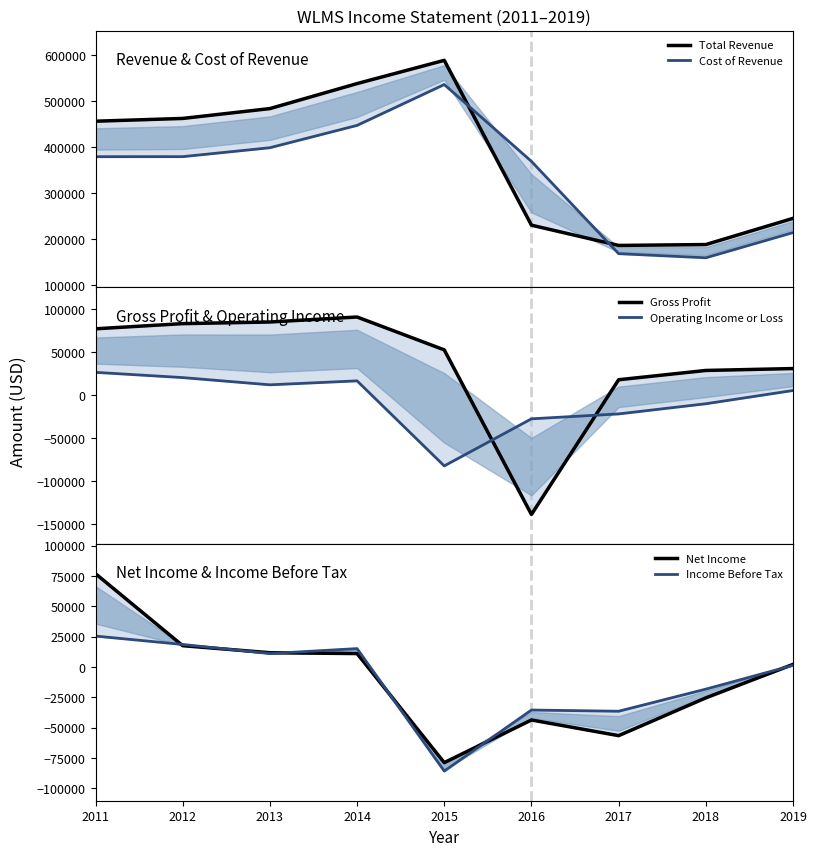

What are all the series names shown in the legend?

Total Revenue, Cost of Revenue, Gross Profit, Operating Income or Loss, Net Income, Income Before Tax